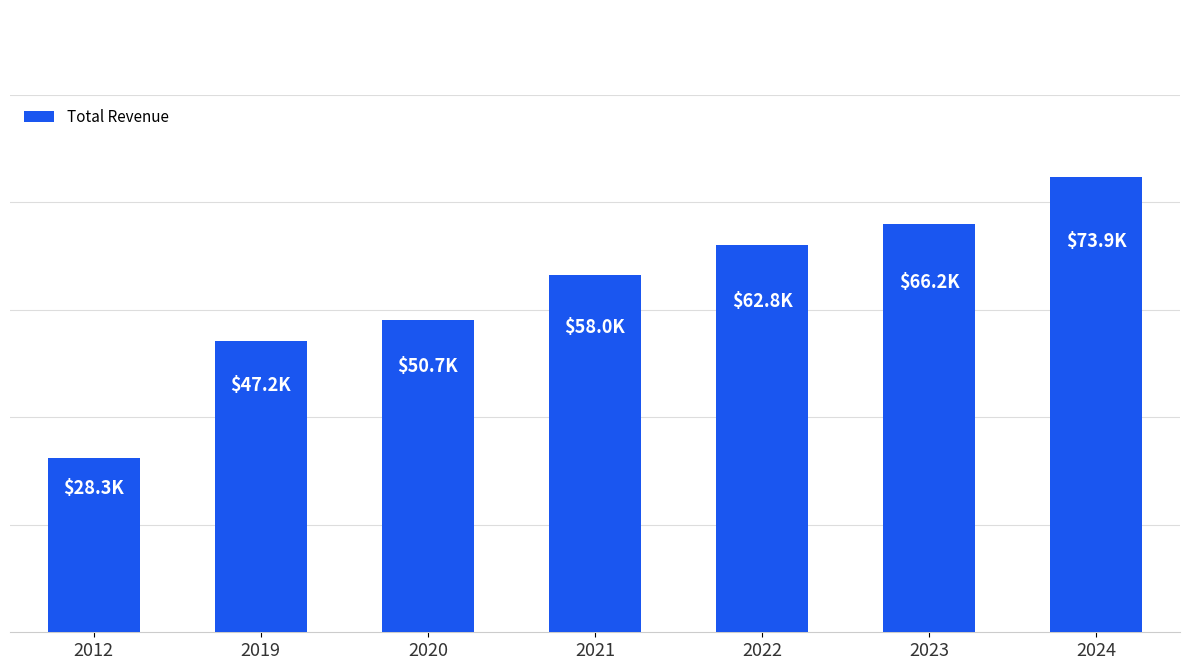

Which label corresponds to the largest value in the chart?

2024